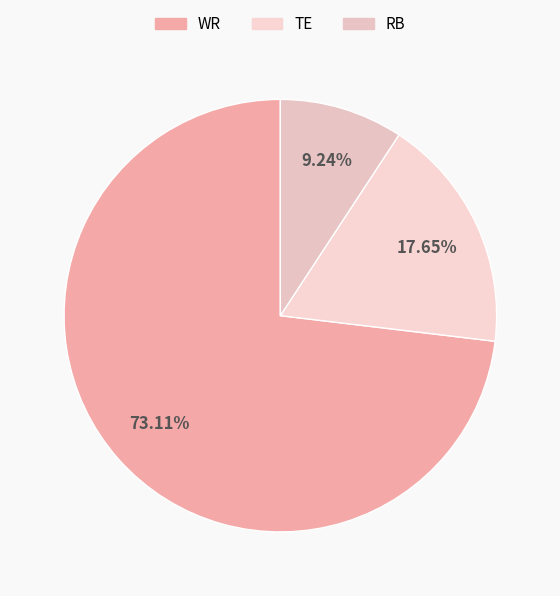

Which category has the smallest portion of the pie?

RB